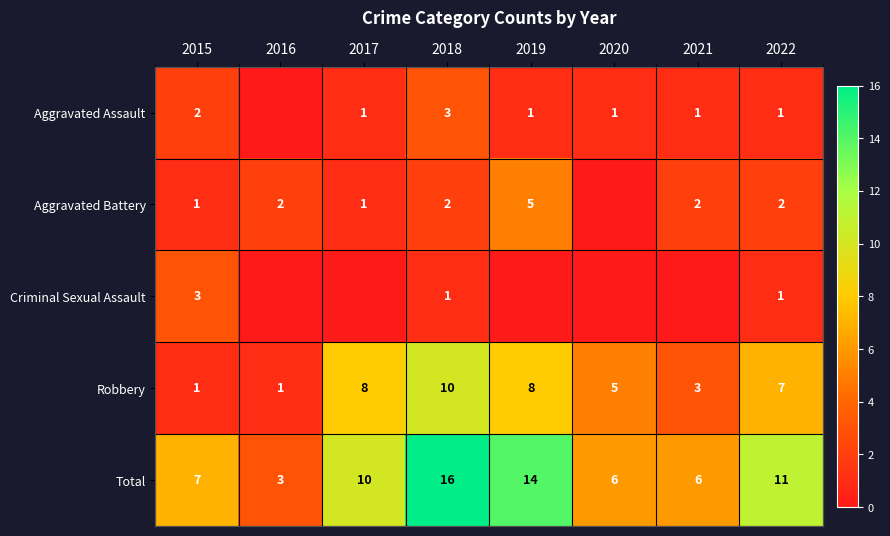

What is the difference between the second highest and second lowest values in the Total series?

8